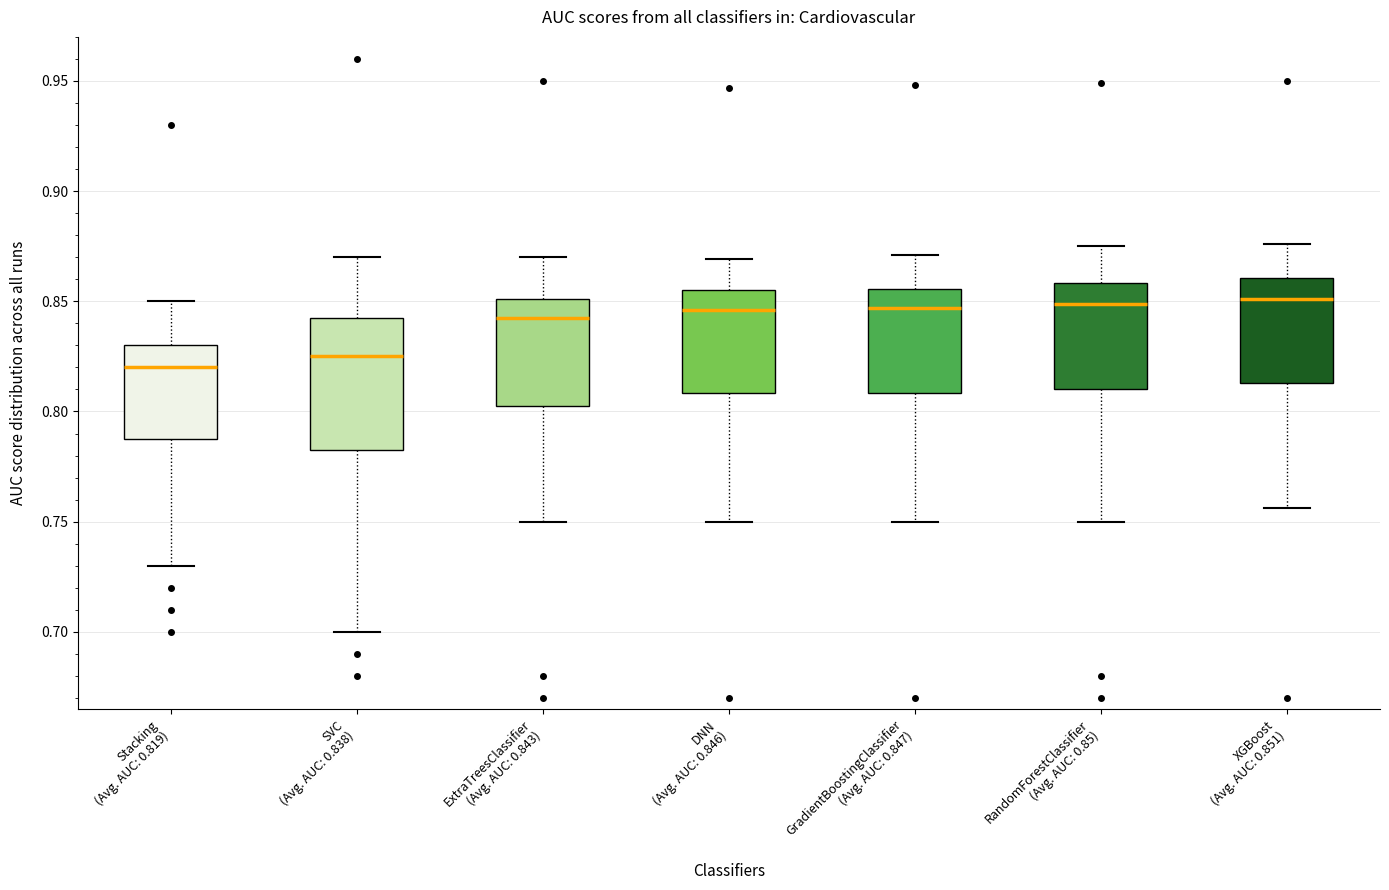

Where does the median line of the box for RandomForestClassifier (Avg. AUC: 0.85) sit on the y-axis? The values are not printed on the chart, so give them approximately, as read against the axis.

0.850